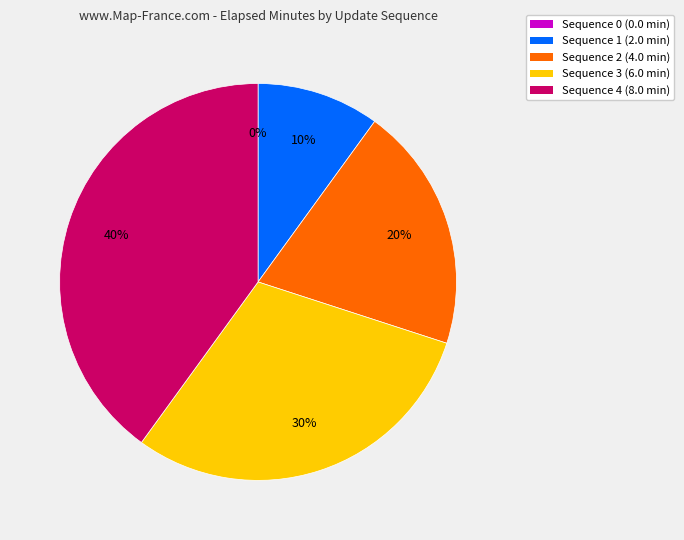

Is it true that Sequence 0 is 12% of the pie?

False